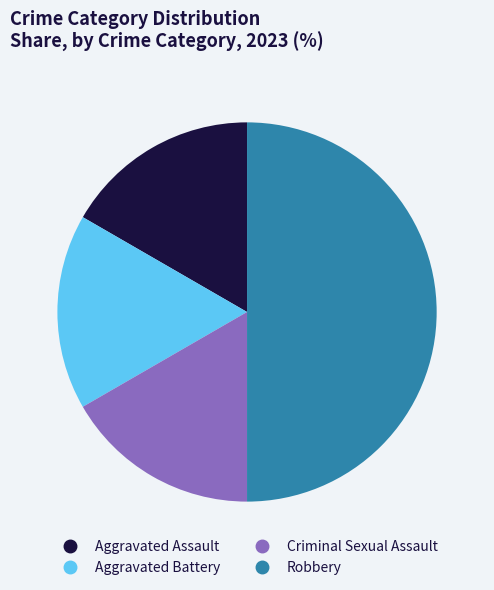

Does Aggravated Assault account for over 50% of the chart?

No